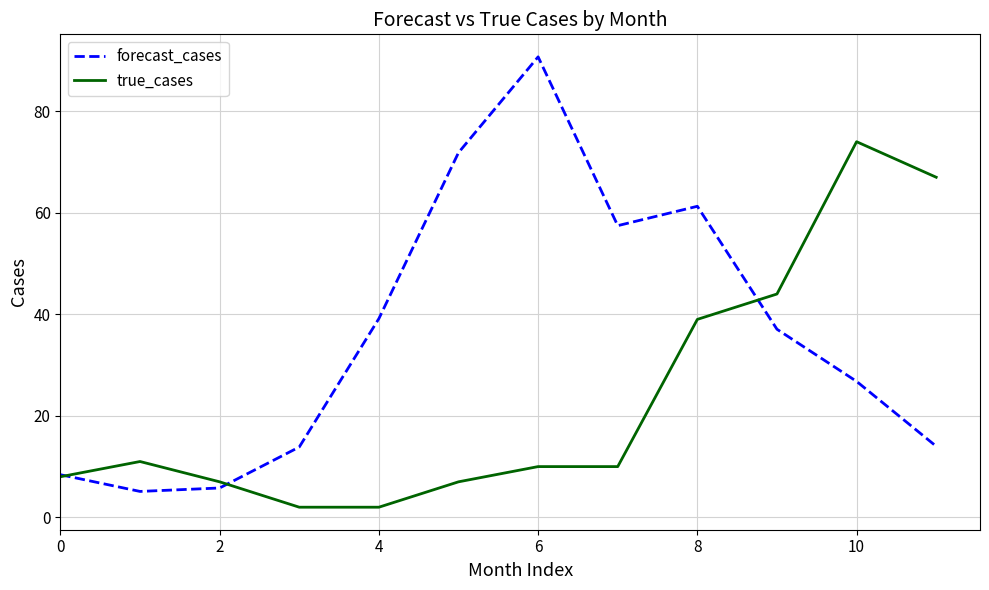

Which series has the largest range (max minus min)?

forecast_cases